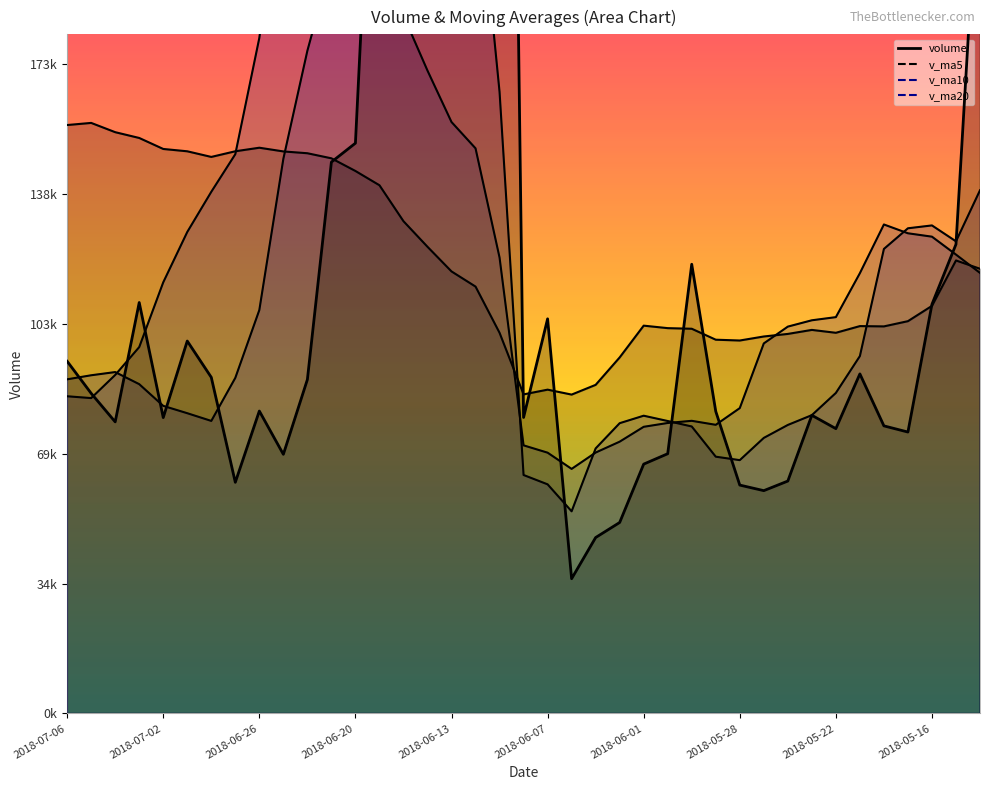

At how many categories does at least one series exceed 536033?

1